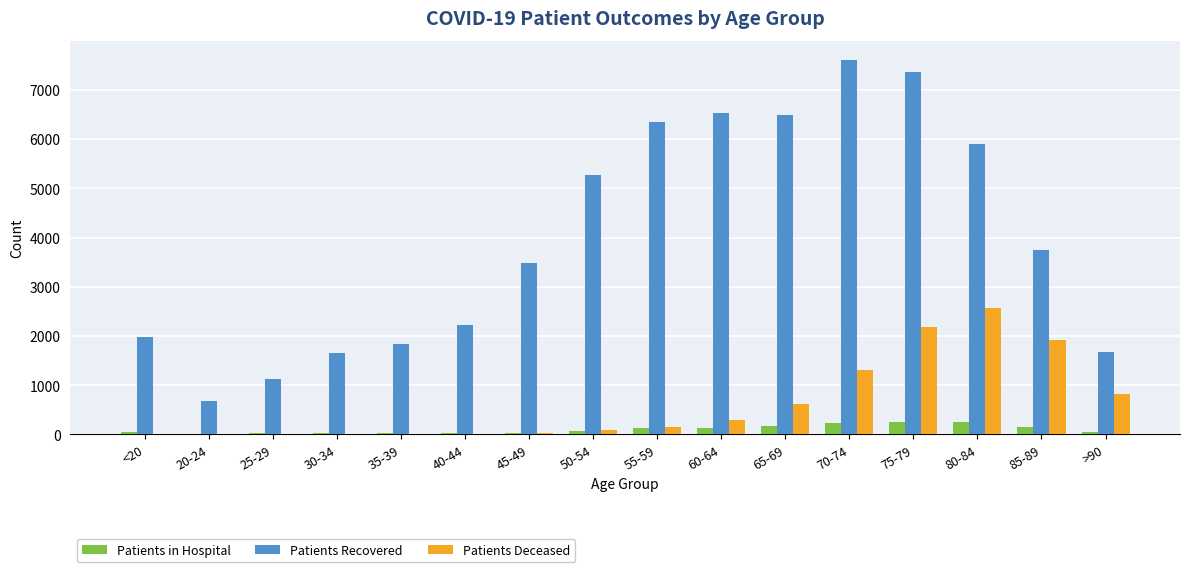

True or false: Patients Recovered has a value of 6481 at 65-69.

True